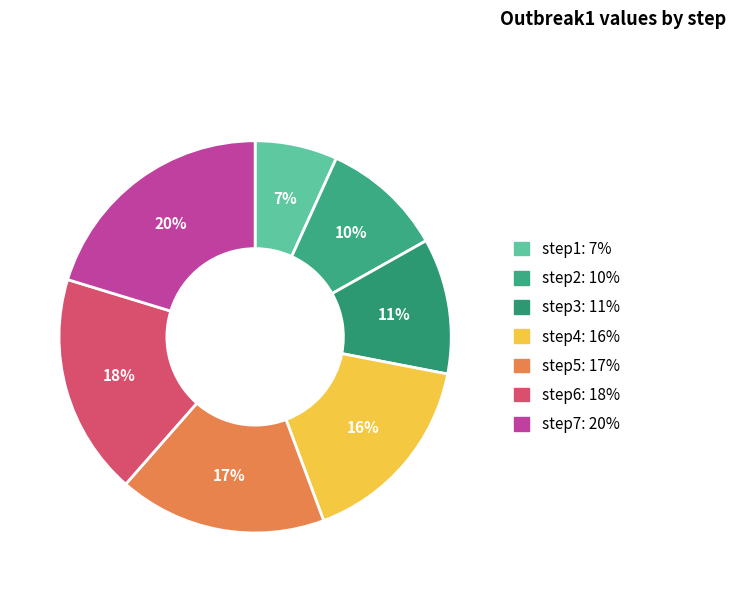

Which slice is the largest?

step7